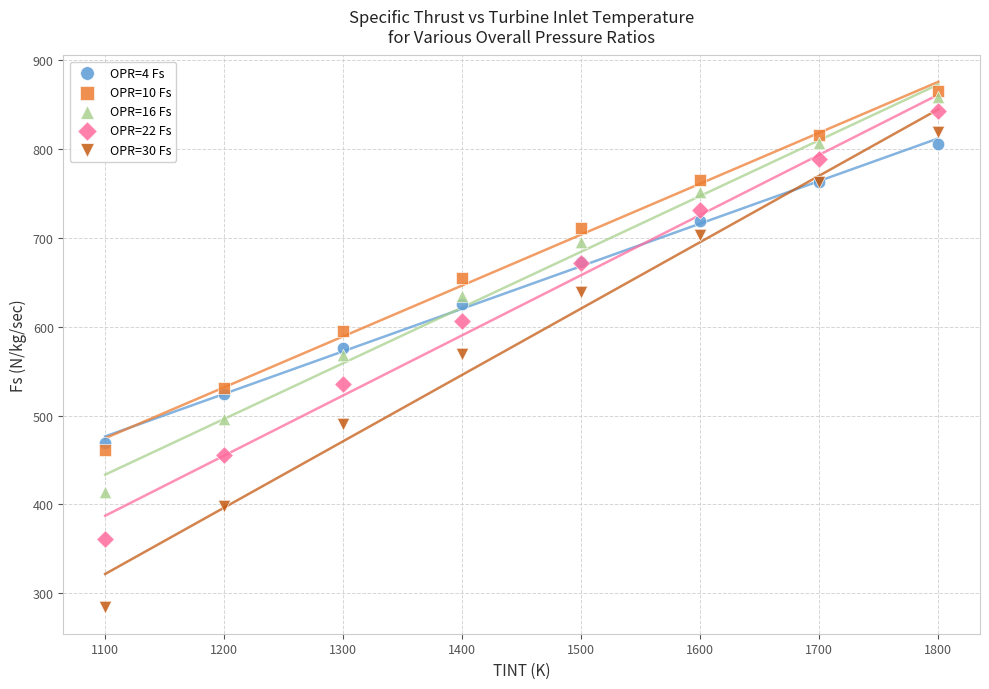

What are all the series names shown in the legend?

OPR=4 Fs, OPR=10 Fs, OPR=16 Fs, OPR=22 Fs, OPR=30 Fs